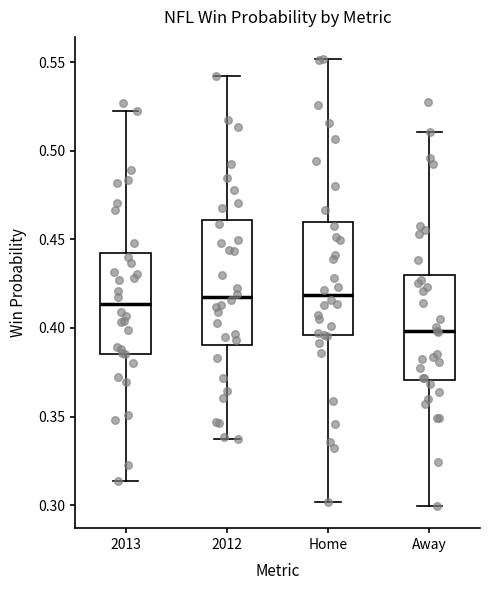

Reading left to right, transcribe this box plot: for each box, give where its median line is, the range the box spans, and where its two whiskers end, as read against the y-axis. The values are not printed on the chart, so give them approximately, as read against the axis.

2013: median 0.415, box 0.385 to 0.440, whiskers 0.315 to 0.520
2012: median 0.420, box 0.390 to 0.460, whiskers 0.335 to 0.540
Home: median 0.420, box 0.395 to 0.460, whiskers 0.300 to 0.550
Away: median 0.400, box 0.370 to 0.430, whiskers 0.300 to 0.510